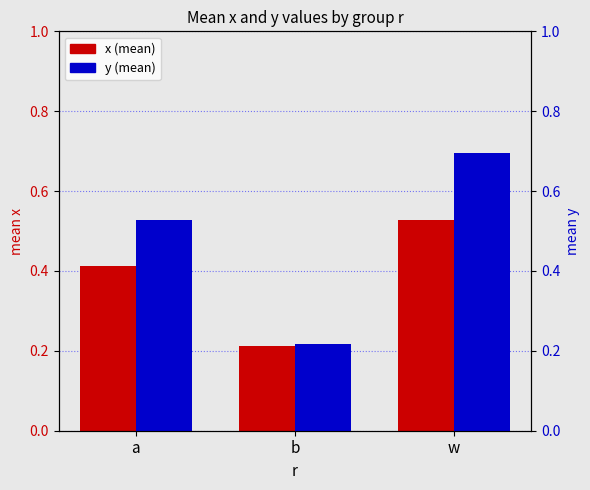

What are all the series names shown in the legend?

x (mean), y (mean)